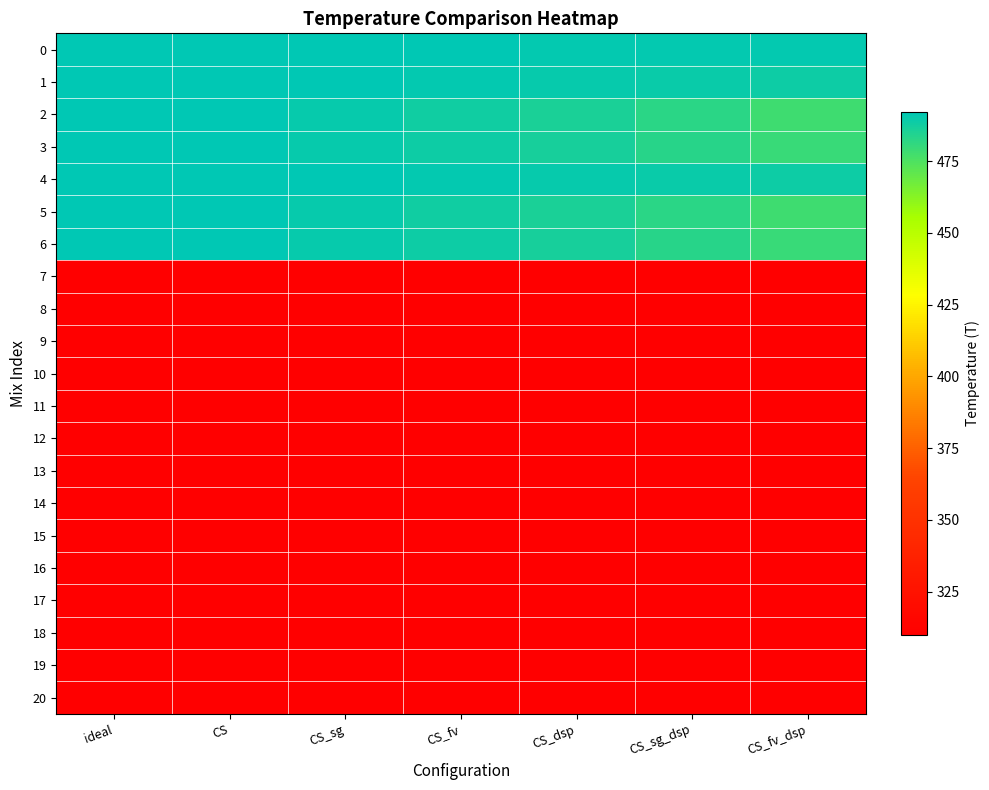

What is the total value across all series at CS_dsp?

3416.5